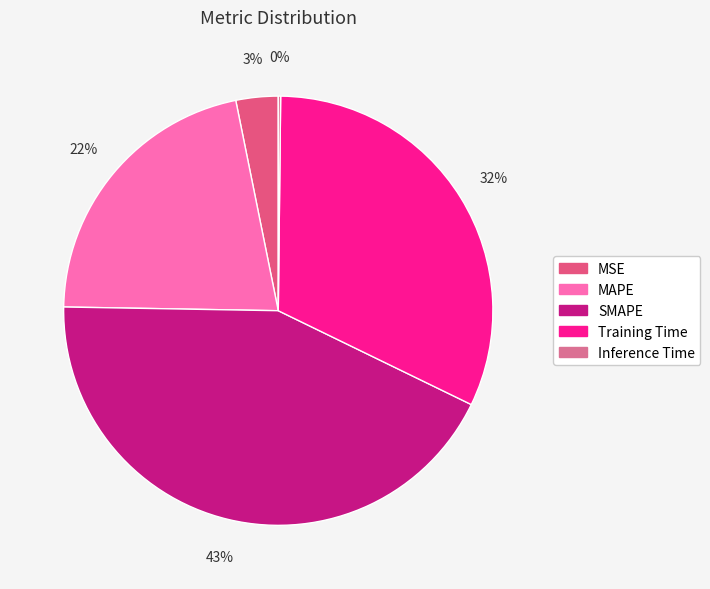

How many slices are in this pie chart?

5